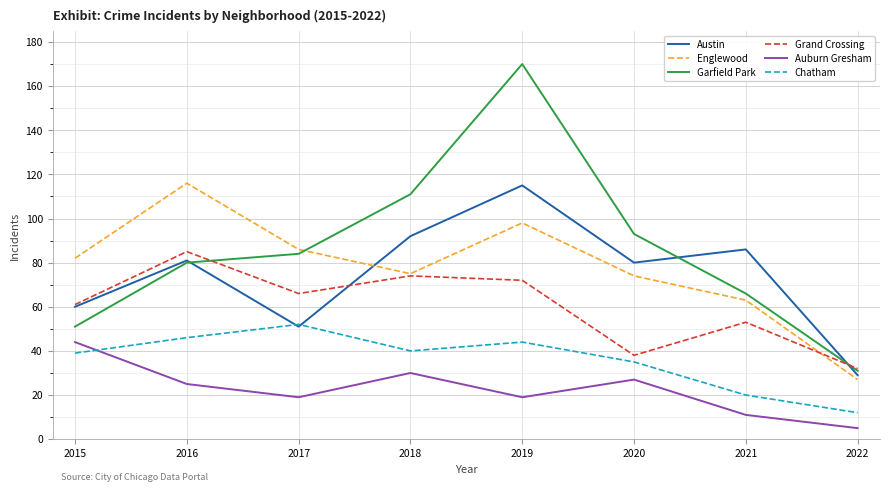

In Austin, how many points are lower than both neighbors (excluding endpoints)?

2